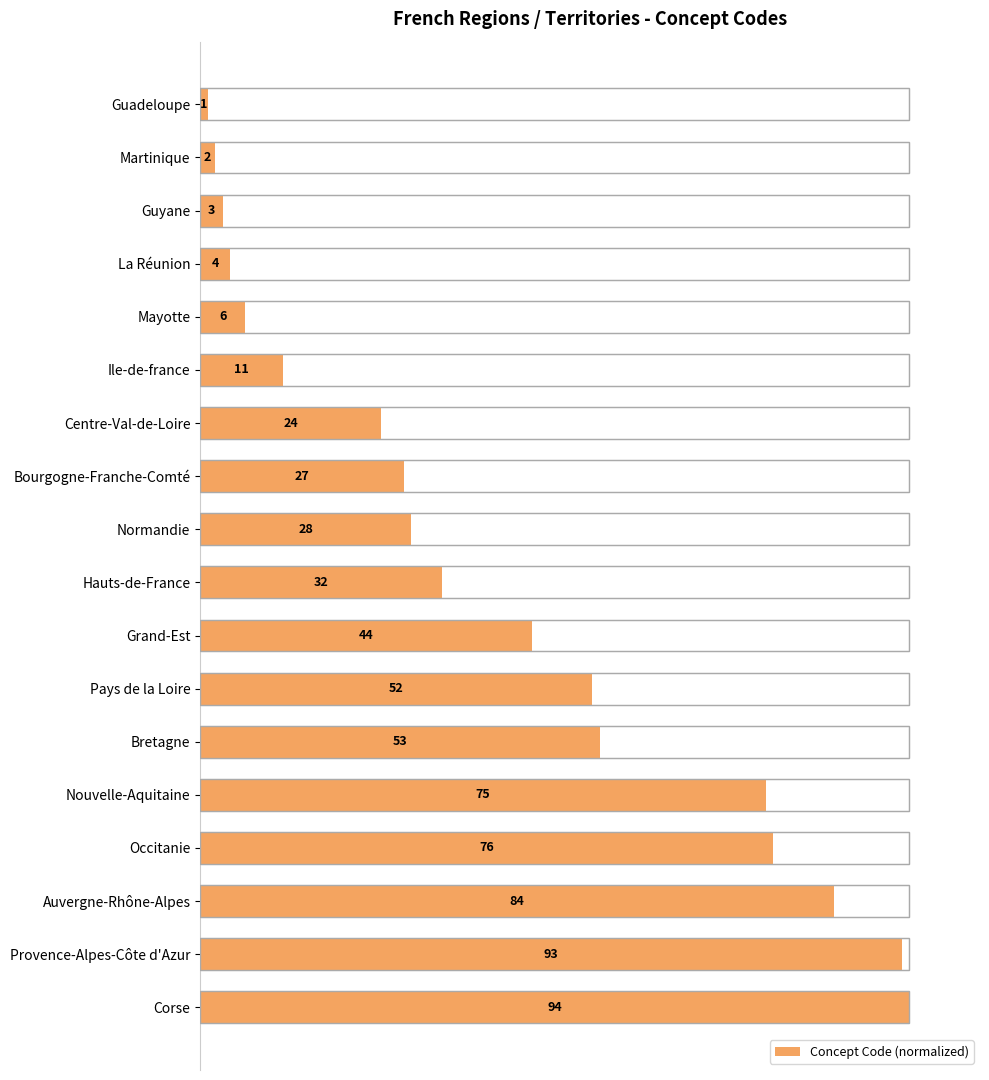

What is the value of the 6th bar from the left?

11.7